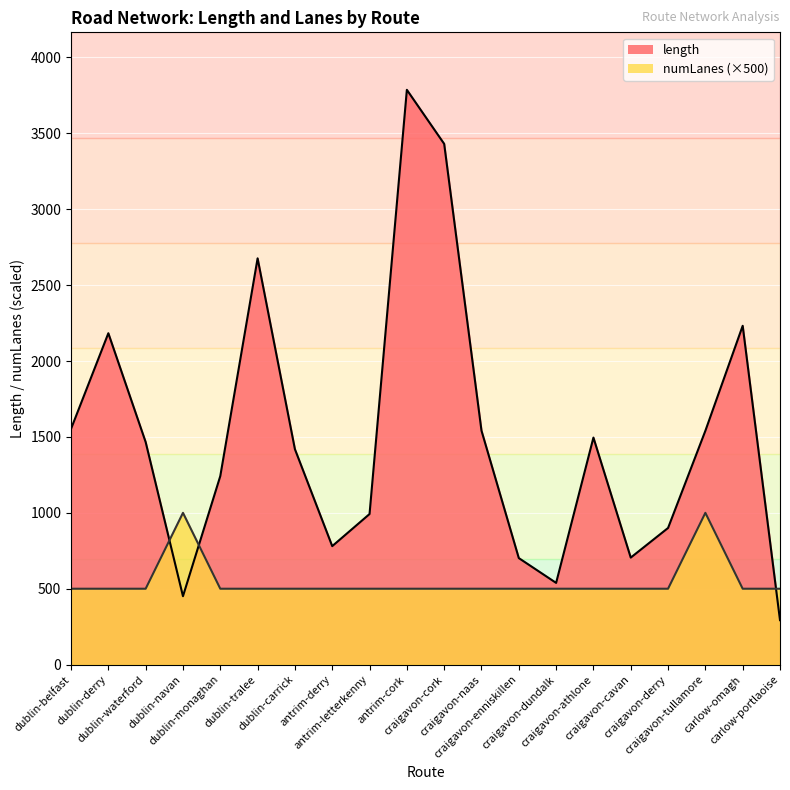

Does the chart display data point markers on the line(s)?

No